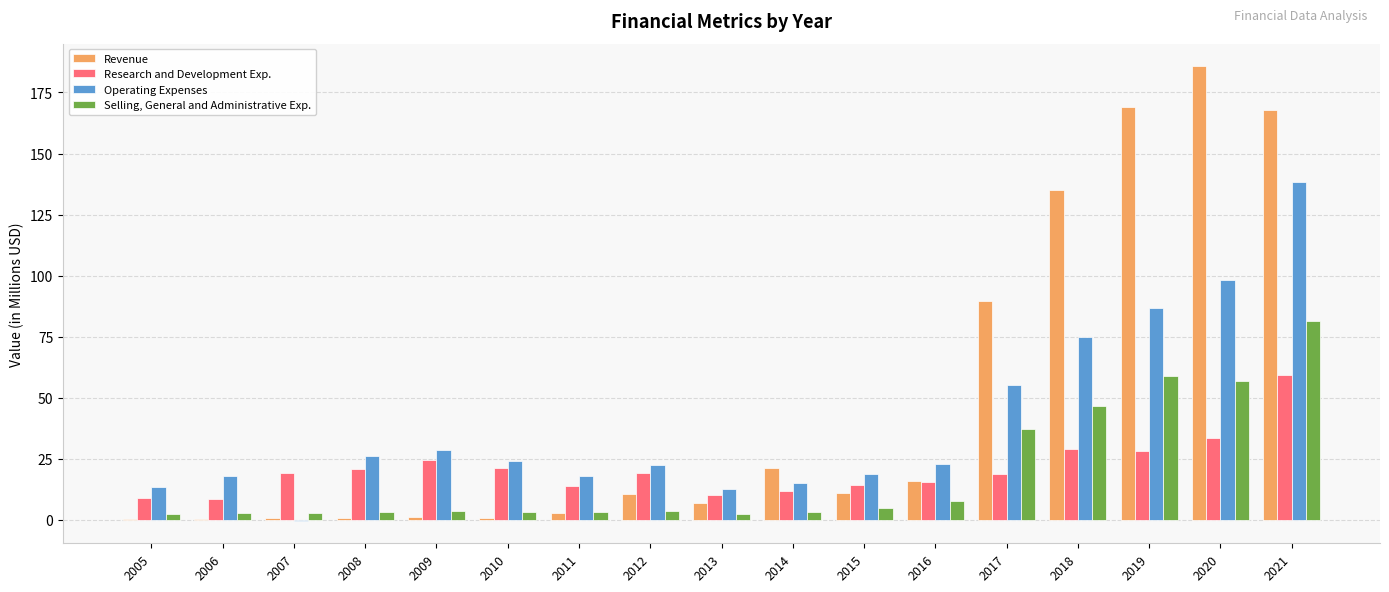

Where does the Revenue series first go above 10?

2012